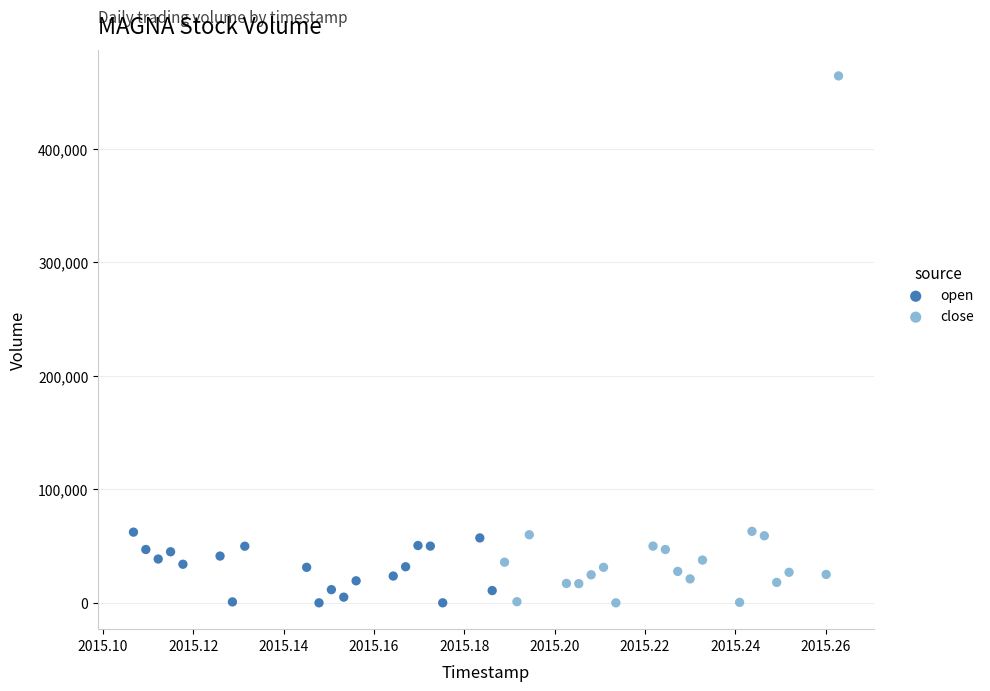

What are all the series names shown in the legend?

open, close